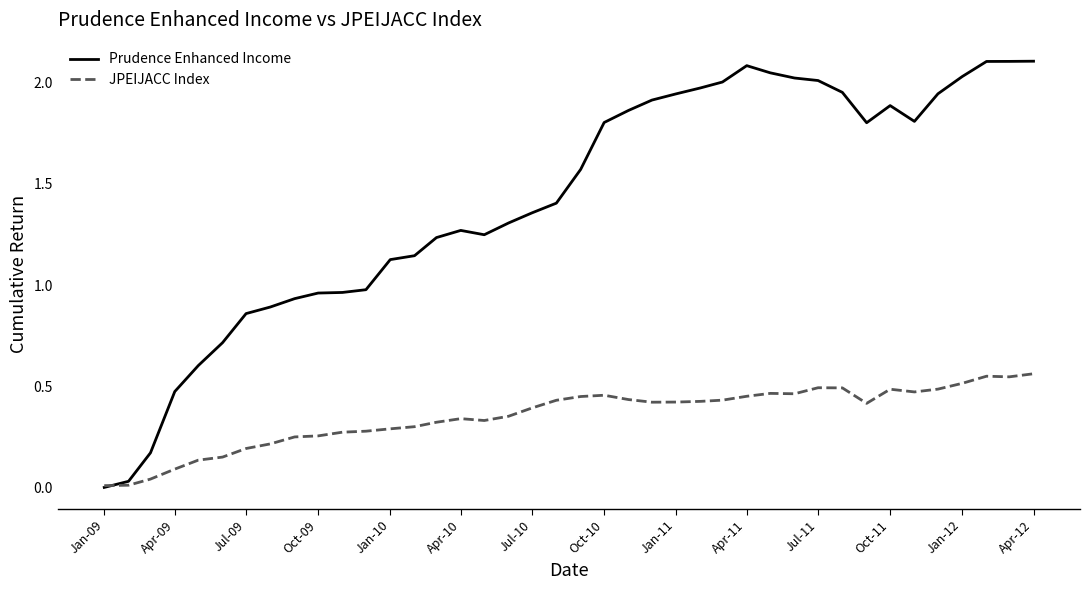

List the series in order of their peak value, highest first.

Prudence Enhanced Income, JPEIJACC Index